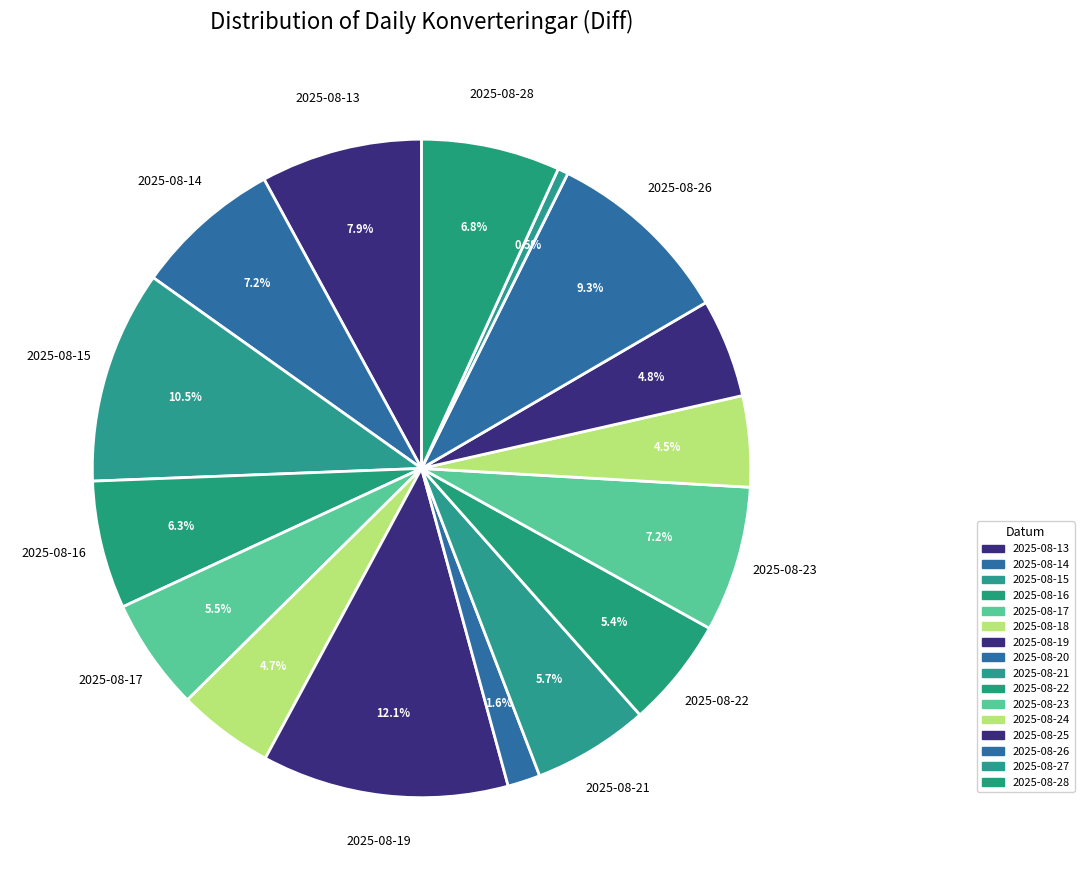

To the nearest percent, what percentage of the pie is 2025-08-23?

7%